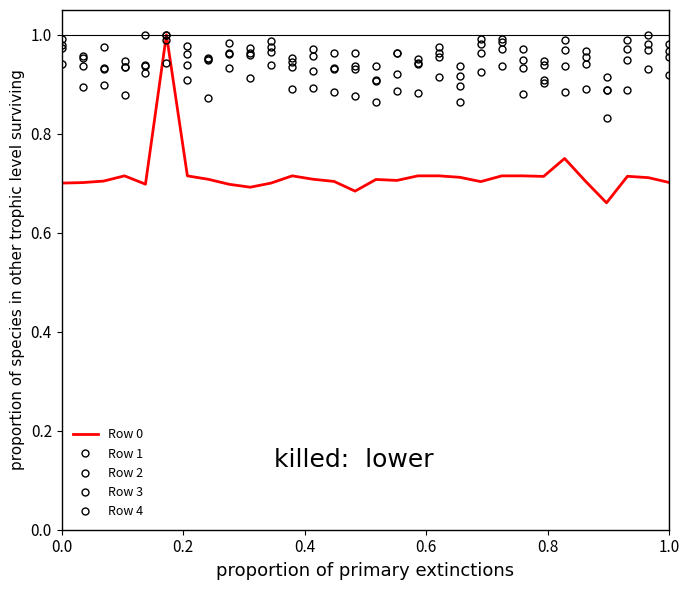

Reading left to right, list all the values displayed in this chart.

Row 0: 0.7	0.7	0.7	0.7	0.7	1.0	0.7	0.7	0.7	0.7	0.7	0.7	0.7	0.7	0.7	0.7	0.7	0.7	0.7	0.7	0.7	0.7	0.7	0.7	0.8	0.7	0.7	0.7	0.7	0.7
Row 1: 1.0	0.9	0.9	0.9	0.9	1.0	1.0	1.0	1.0	1.0	1.0	0.9	1.0	0.9	0.9	0.9	1.0	1.0	1.0	0.9	1.0	1.0	1.0	0.9	1.0	1.0	0.9	1.0	1.0	1.0
Row 2: 1.0	1.0	0.9	0.9	0.9	1.0	1.0	1.0	1.0	1.0	1.0	0.9	1.0	1.0	1.0	0.9	0.9	0.9	1.0	0.9	1.0	1.0	0.9	0.9	1.0	0.9	0.9	0.9	1.0	1.0
Row 3: 0.9	0.9	0.9	0.9	1.0	0.9	0.9	0.9	0.9	0.9	0.9	0.9	0.9	0.9	0.9	0.9	0.9	0.9	0.9	0.9	0.9	0.9	0.9	0.9	0.9	0.9	0.8	0.9	0.9	0.9
Row 4: 1.0	1.0	1.0	0.9	0.9	1.0	0.9	0.9	1.0	1.0	1.0	1.0	0.9	0.9	0.9	0.9	1.0	0.9	1.0	0.9	1.0	1.0	0.9	0.9	0.9	1.0	0.9	1.0	1.0	1.0